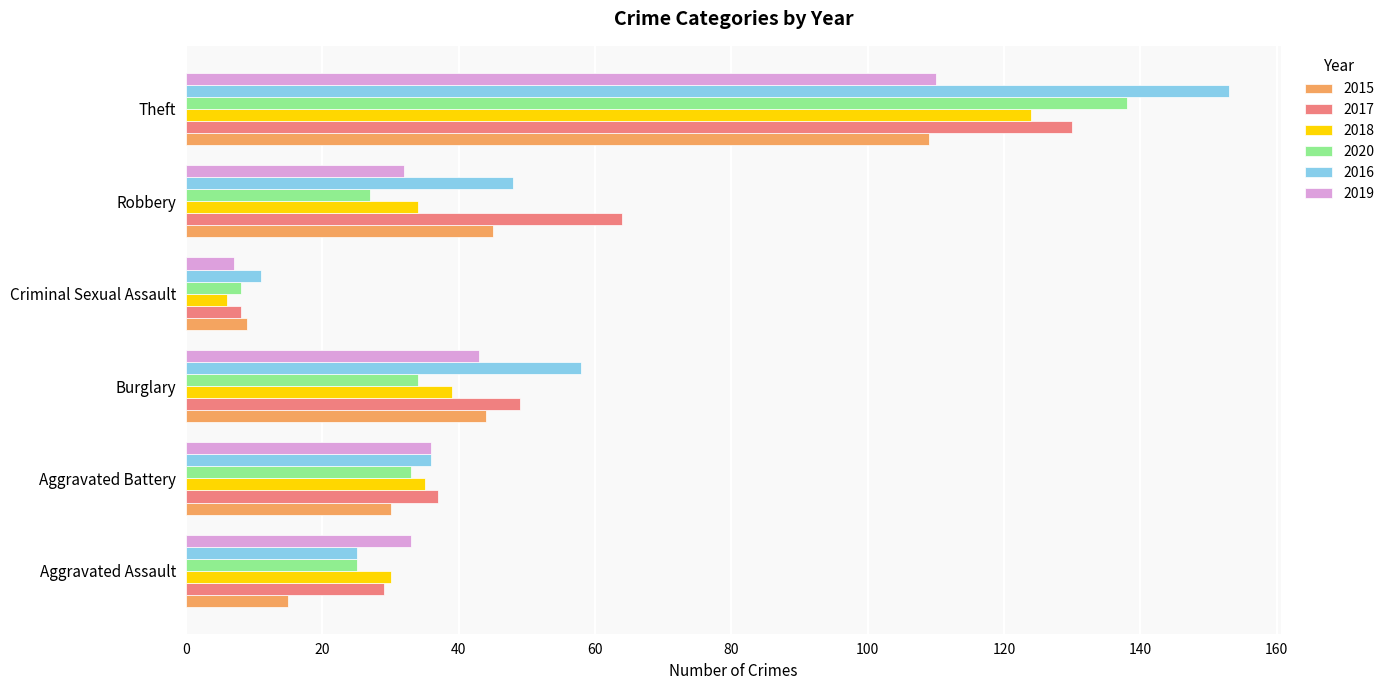

Which series changed the most between Robbery and Theft?

2020